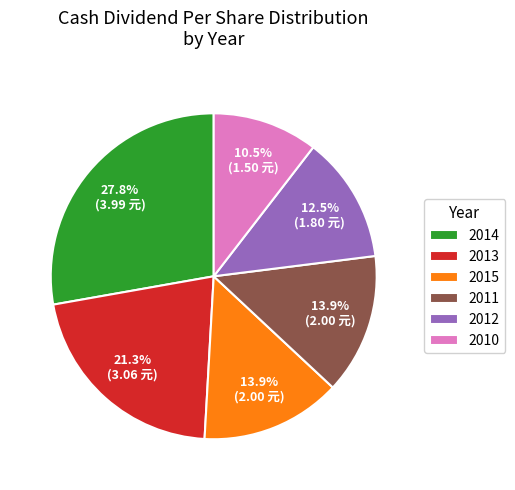

What percentage do 2013 and 2014 together represent?

49.1%